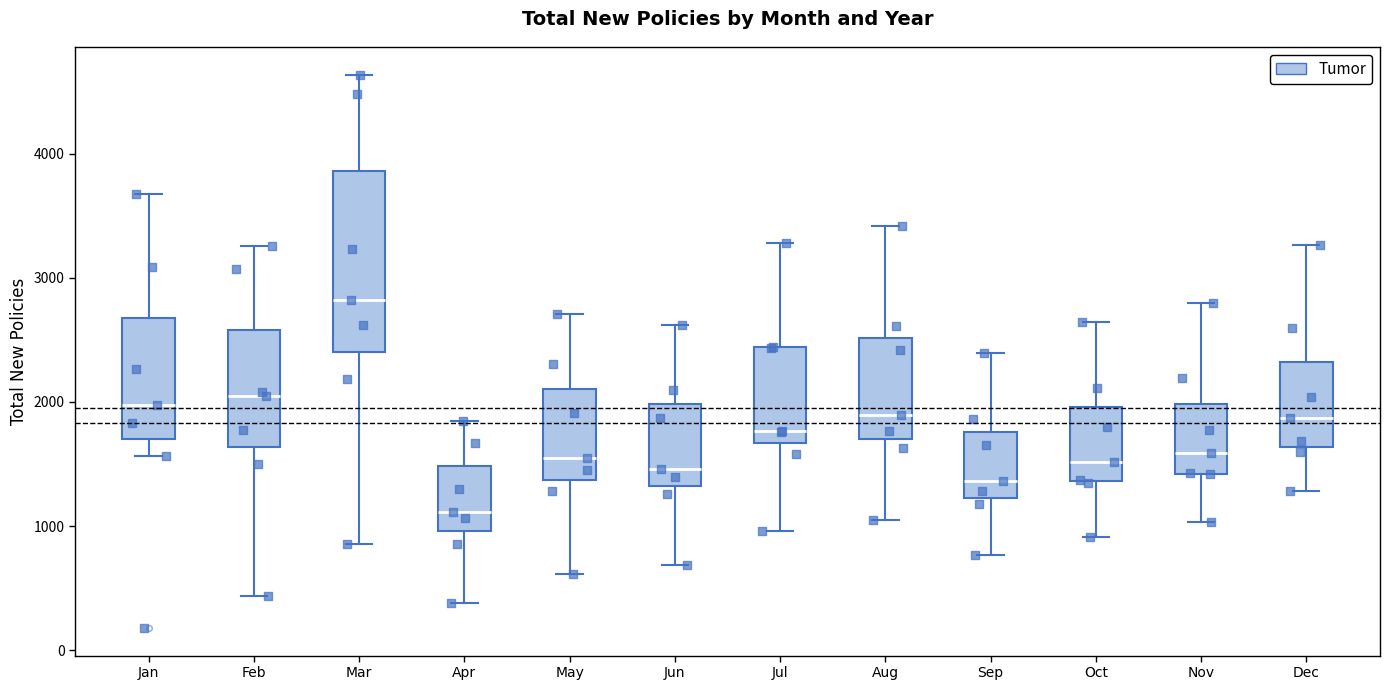

Reading left to right, transcribe this box plot: for each box, give where its median line is, the range the box spans, and where its two whiskers end, as read against the y-axis. The values are not printed on the chart, so give them approximately, as read against the axis.

Jan: median 2000, box 1700 to 2700, whiskers 1600 to 3700
Feb: median 2000, box 1600 to 2600, whiskers 400 to 3300
Mar: median 2800, box 2400 to 3900, whiskers 900 to 4600
Apr: median 1100, box 1000 to 1500, whiskers 400 to 1800
May: median 1600, box 1400 to 2100, whiskers 600 to 2700
Jun: median 1500, box 1300 to 2000, whiskers 700 to 2600
Jul: median 1800, box 1700 to 2400, whiskers 1000 to 3300
Aug: median 1900, box 1700 to 2500, whiskers 1100 to 3400
Sep: median 1400, box 1200 to 1800, whiskers 800 to 2400
Oct: median 1500, box 1400 to 2000, whiskers 900 to 2600
Nov: median 1600, box 1400 to 2000, whiskers 1000 to 2800
Dec: median 1900, box 1600 to 2300, whiskers 1300 to 3300